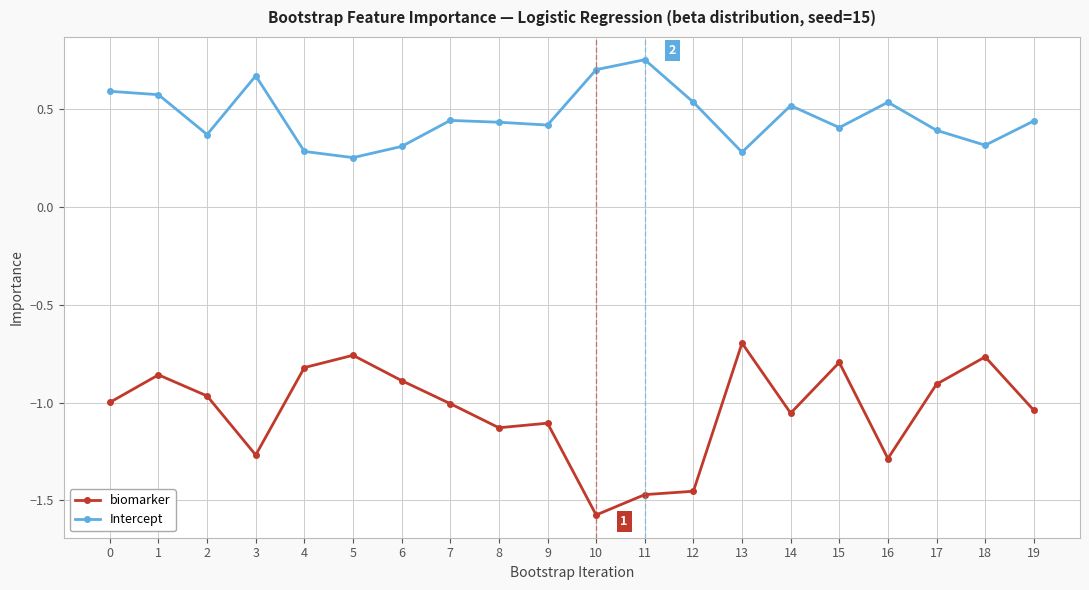

True or false: biomarker and Intercept intersect in this chart.

False